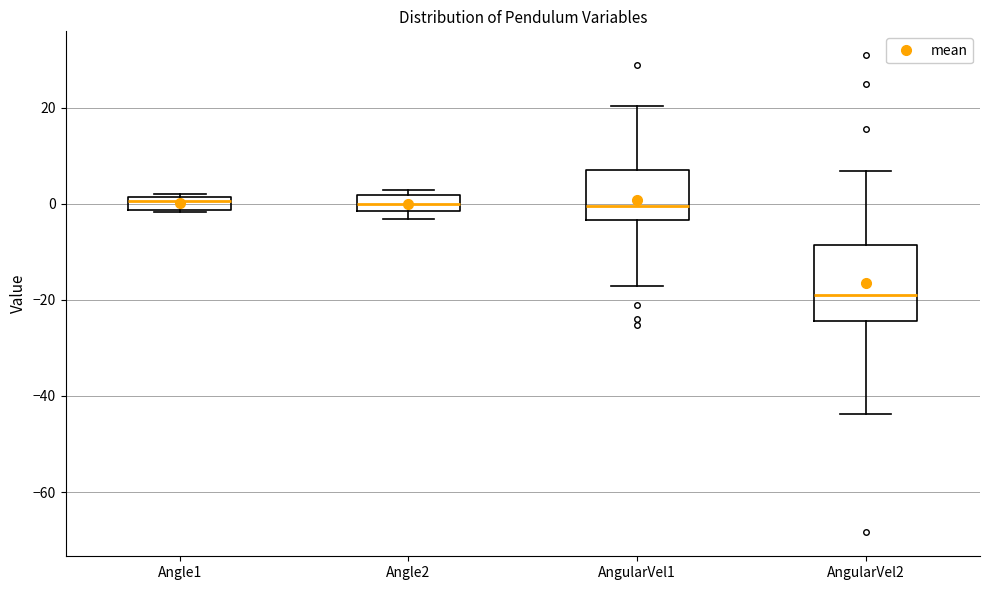

Where does the upper whisker of the box for AngularVel1 end on the y-axis? The values are not printed on the chart, so give them approximately, as read against the axis.

20